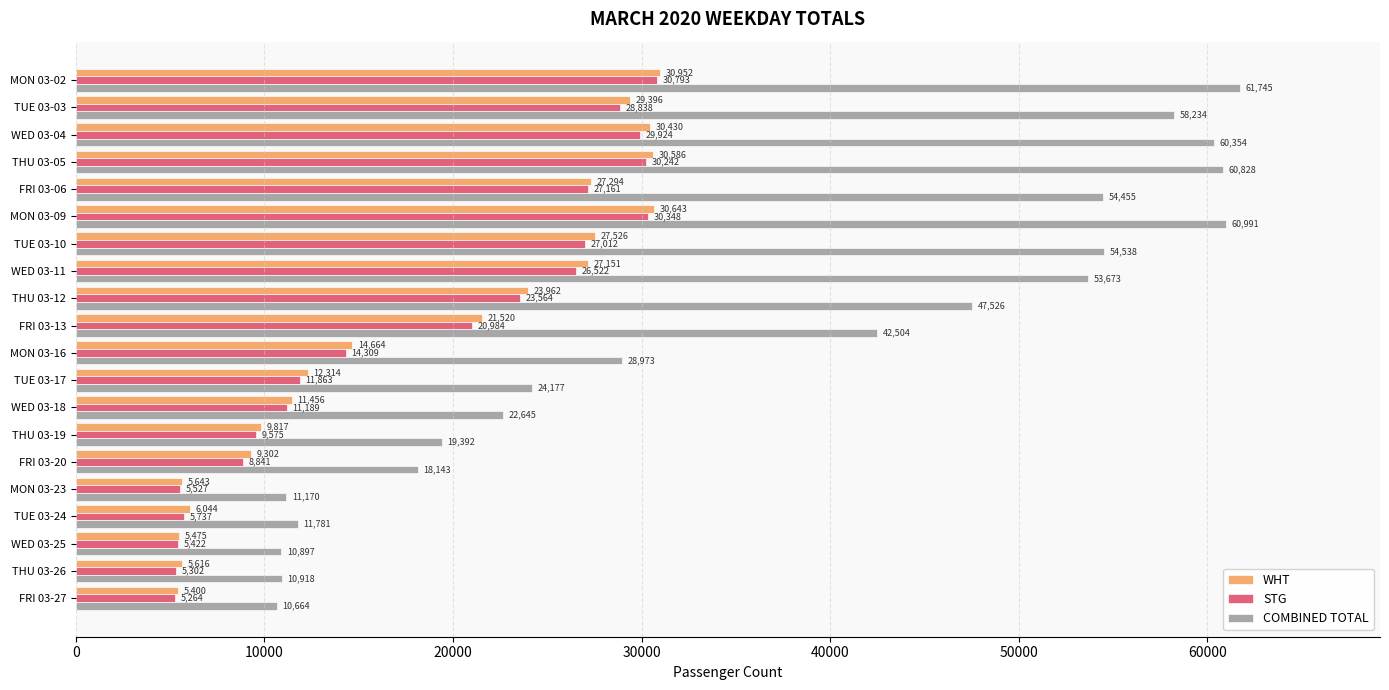

Rank the categories by STG value from lowest to highest.

FRI 03-27, THU 03-26, WED 03-25, MON 03-23, TUE 03-24, FRI 03-20, THU 03-19, WED 03-18, TUE 03-17, MON 03-16, FRI 03-13, THU 03-12, WED 03-11, TUE 03-10, FRI 03-06, TUE 03-03, WED 03-04, THU 03-05, MON 03-09, MON 03-02